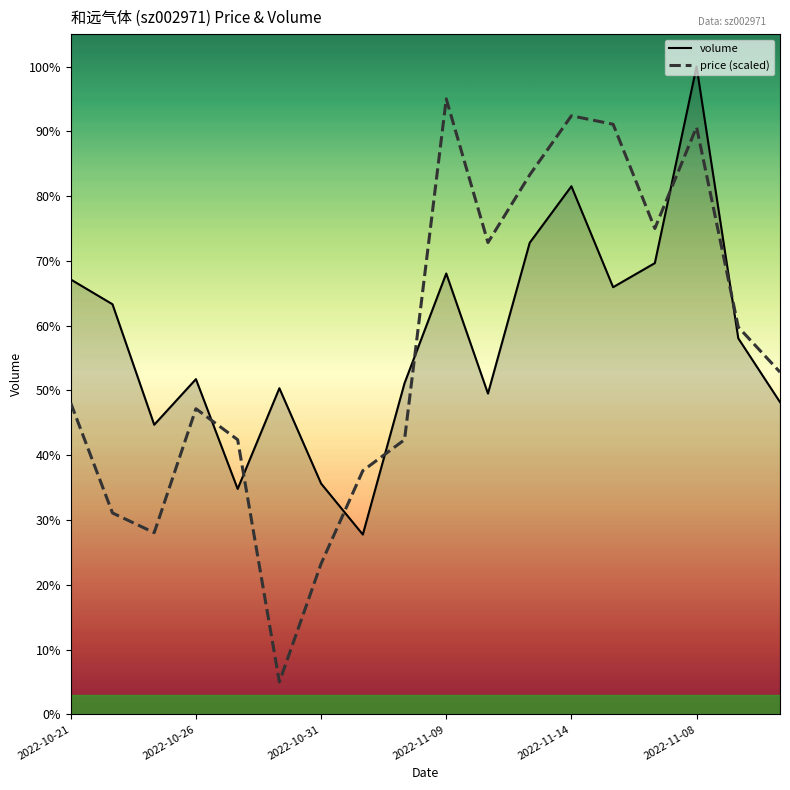

What position from the right is 8?

10